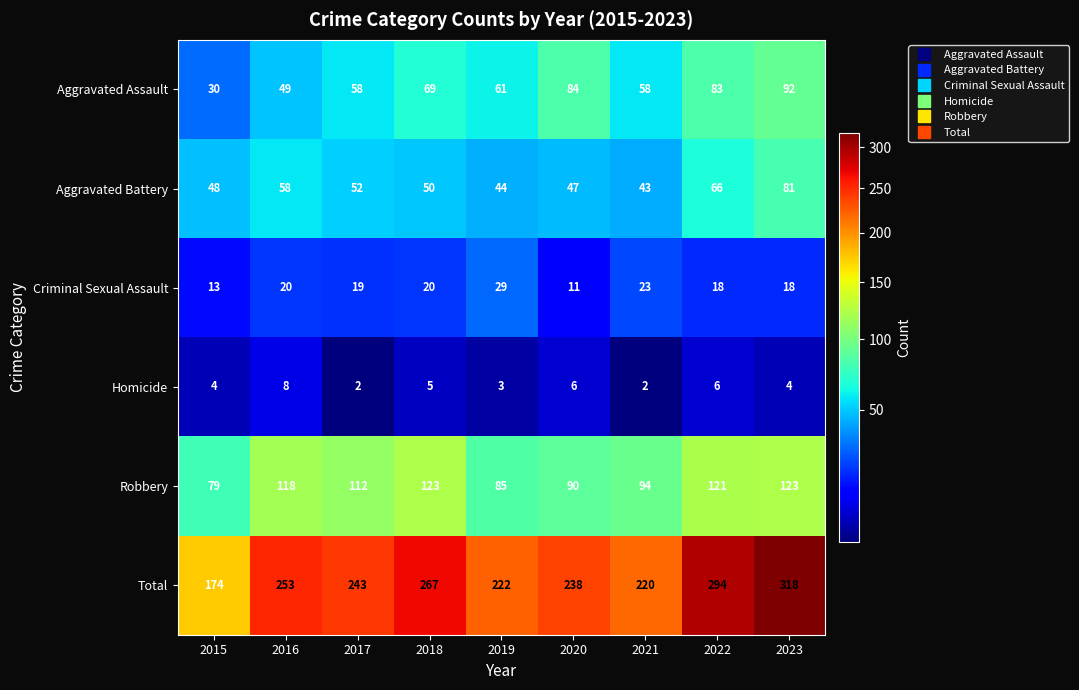

Count the number of categories in the chart.

9